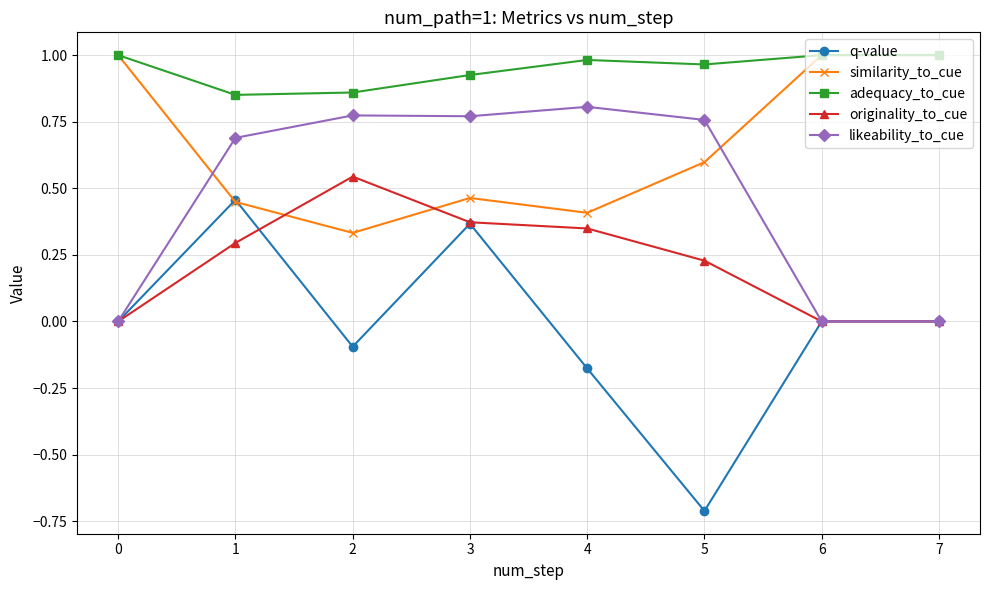

Which label corresponds to the smallest value in the chart?

5